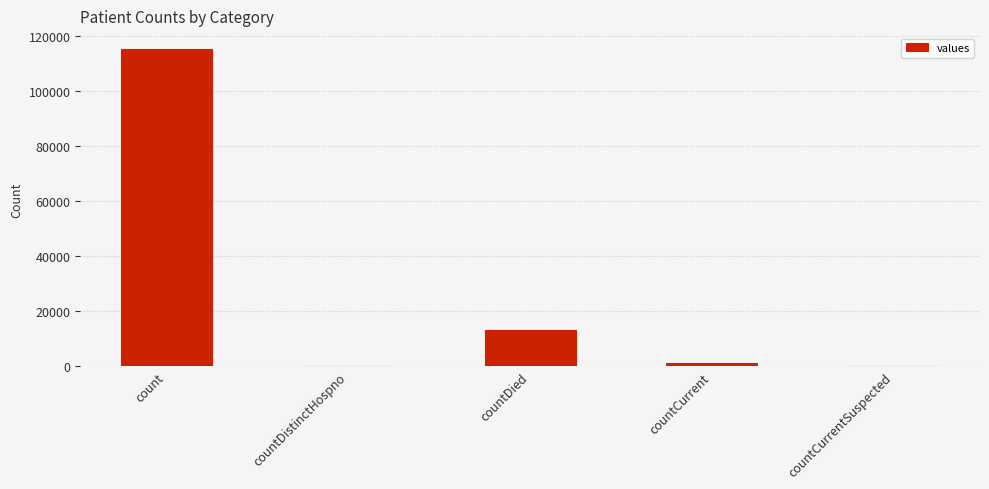

What is the change in value from countDistinctHospno to countDied?

+13343